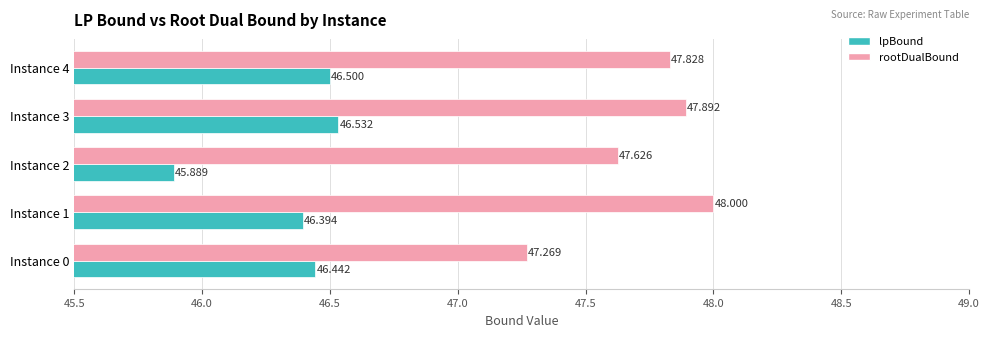

What is the average value of the lpBound series?

46.4